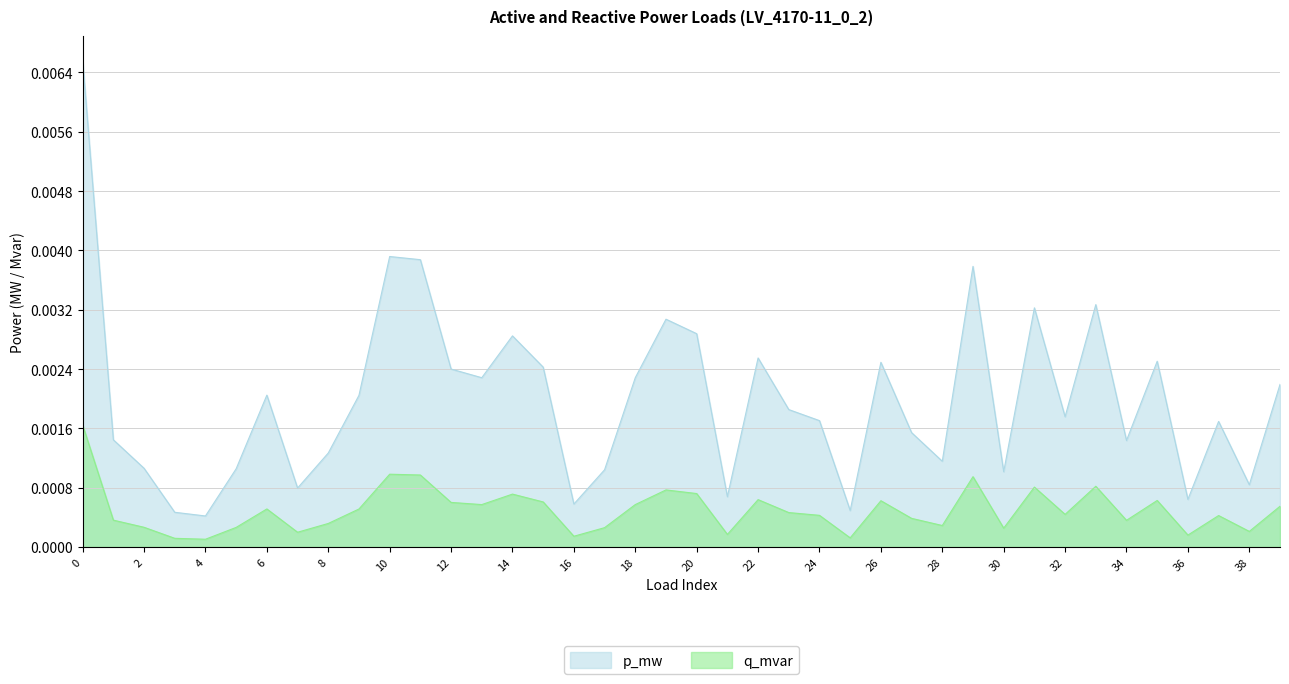

True or false: q_mvar and p_mw cross at least once.

False